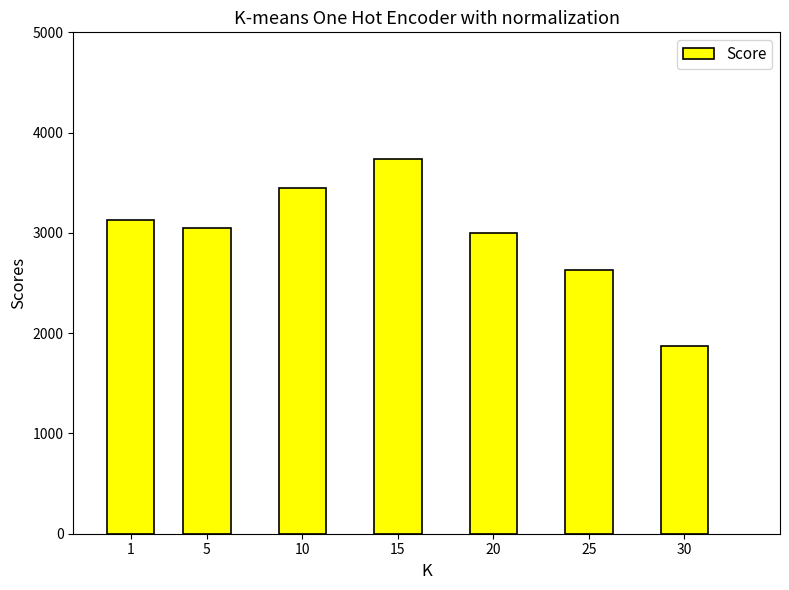

How many values are between 2630 and 3450?

5